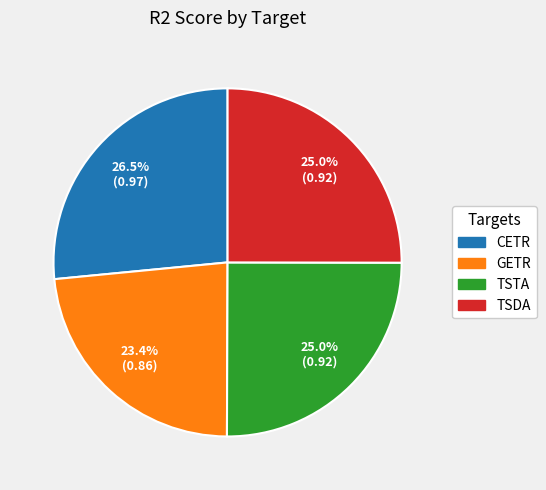

Which has a higher value, CETR or TSDA?

CETR